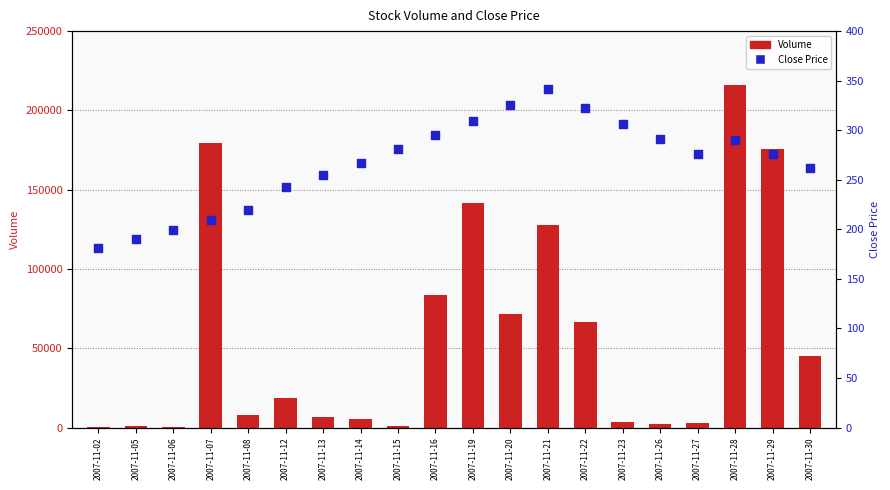

What is the total value across all series at 2007-11-29?

175909.8